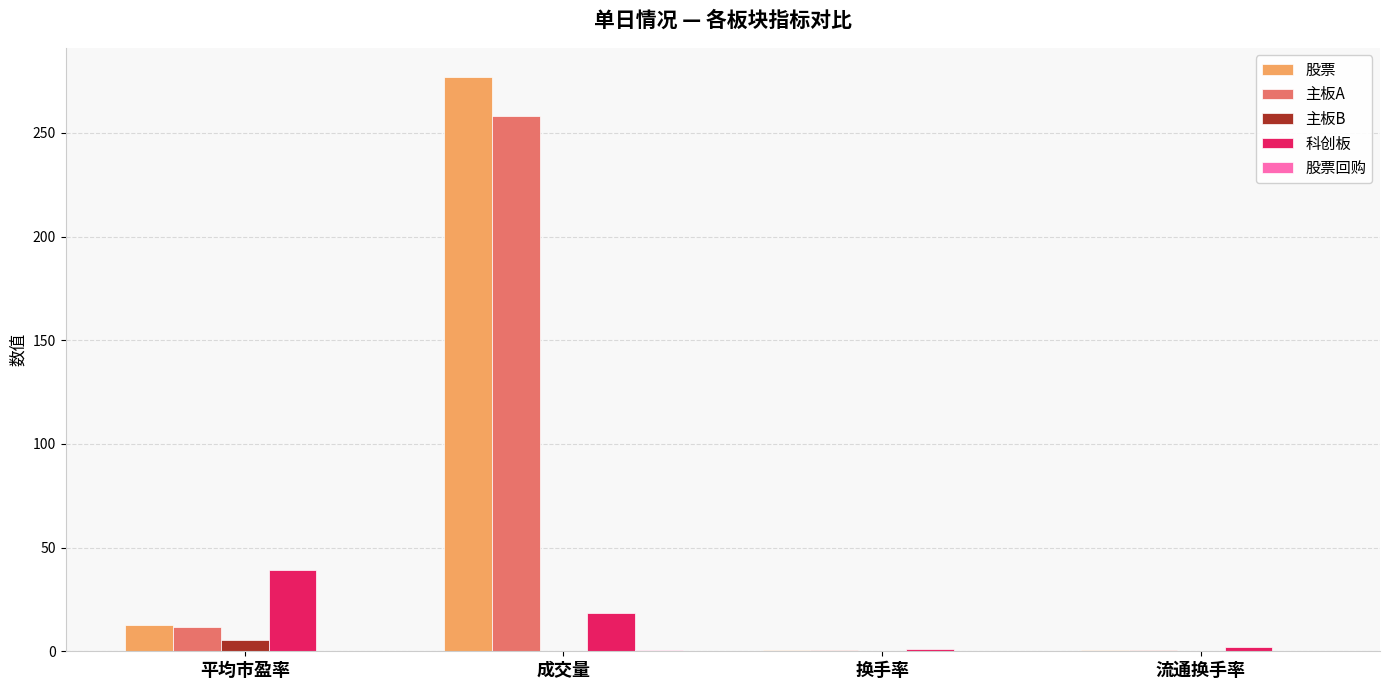

What is the difference between the 科创板 values at 换手率 and 流通换手率?

1.0